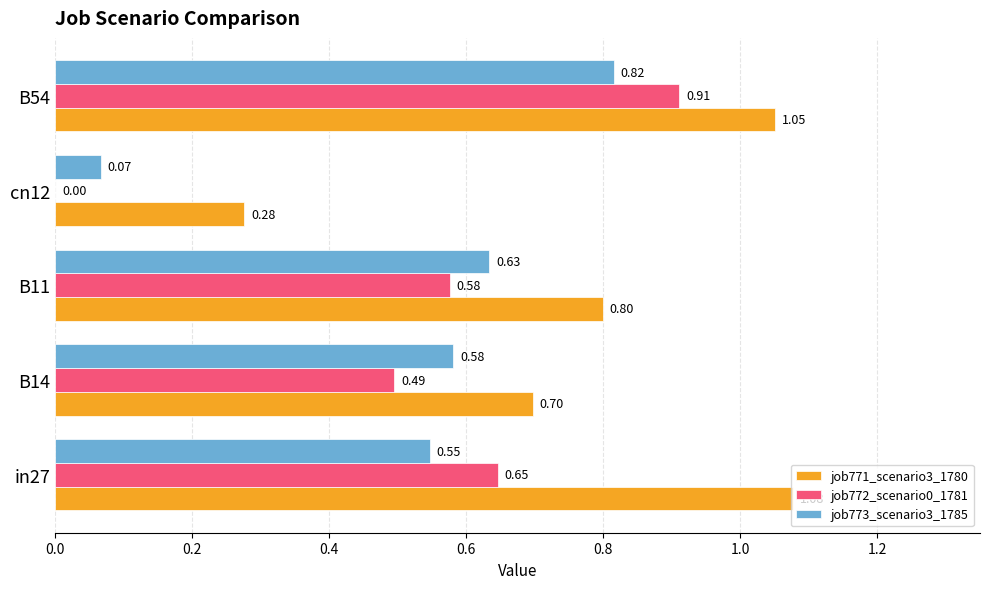

At which category is the sum across all series the highest?

B54